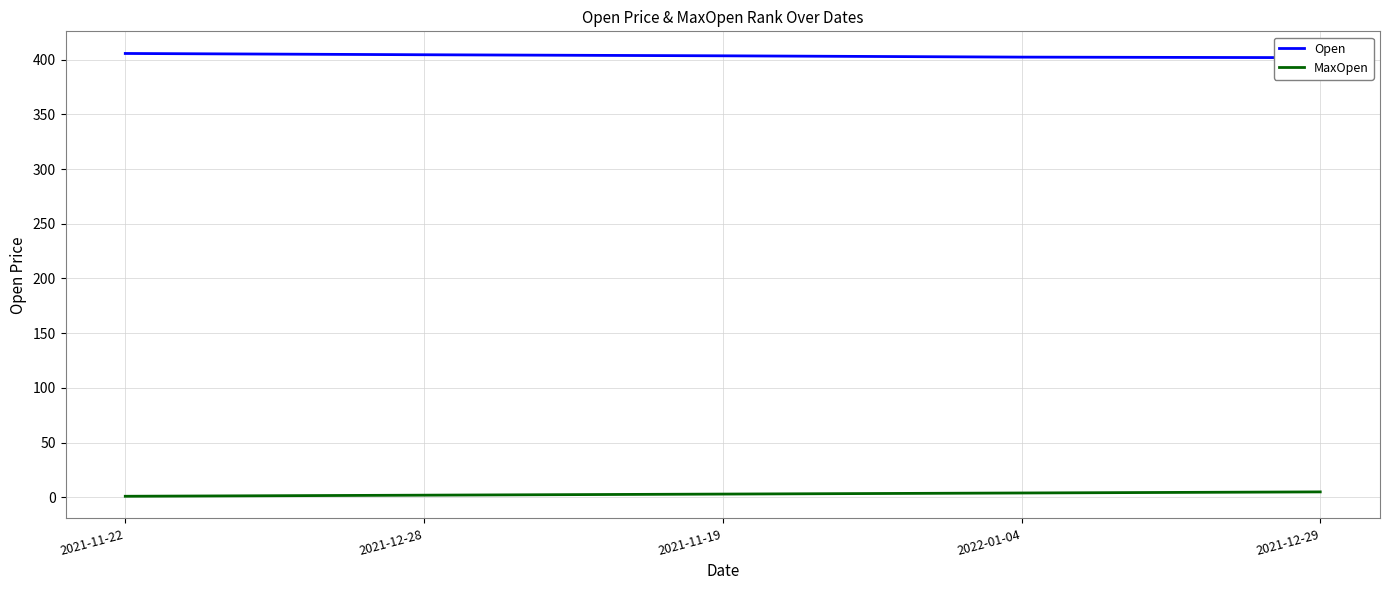

Reading left to right, extract all data points from this chart.

Open: 405.6	404.4	403.4	402.2	401.8
MaxOpen: 1.0	2.0	3.0	4.0	5.0